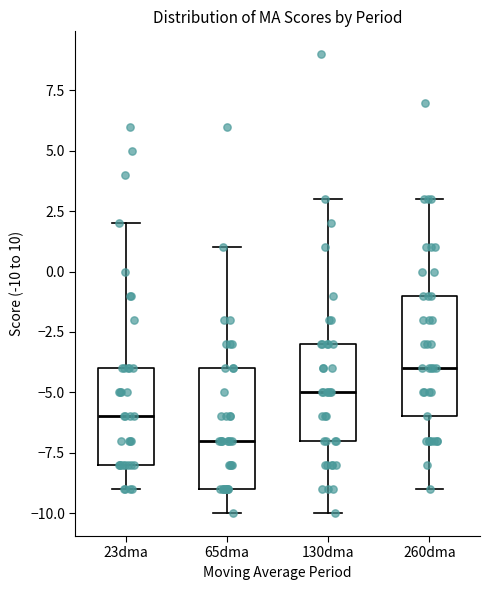

Where does the lower whisker of the box for 23dma end on the y-axis? The values are not printed on the chart, so give them approximately, as read against the axis.

-9